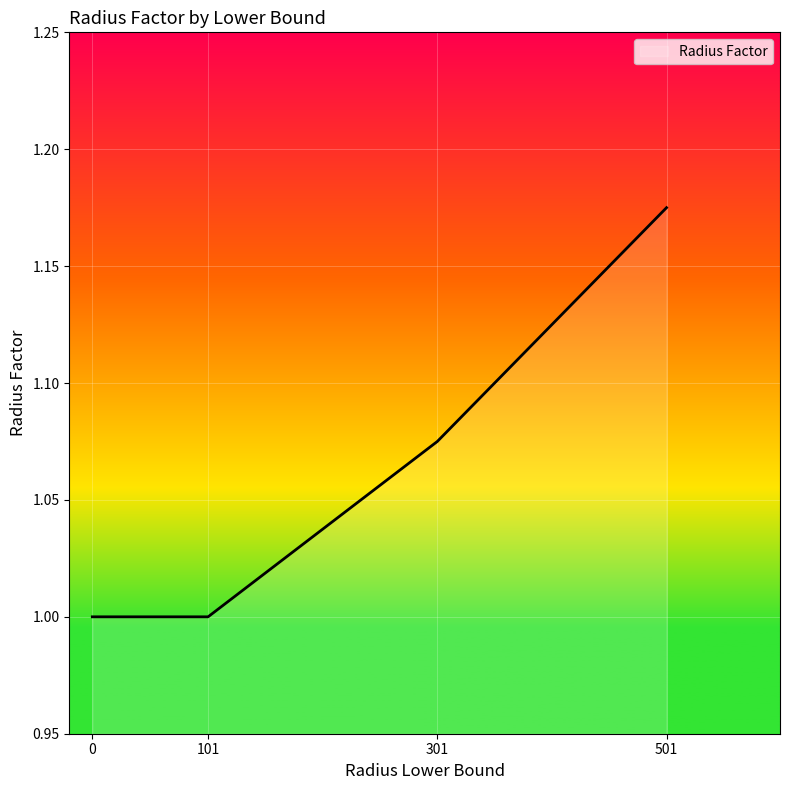

What is the minimum value shown in the chart?

1.0